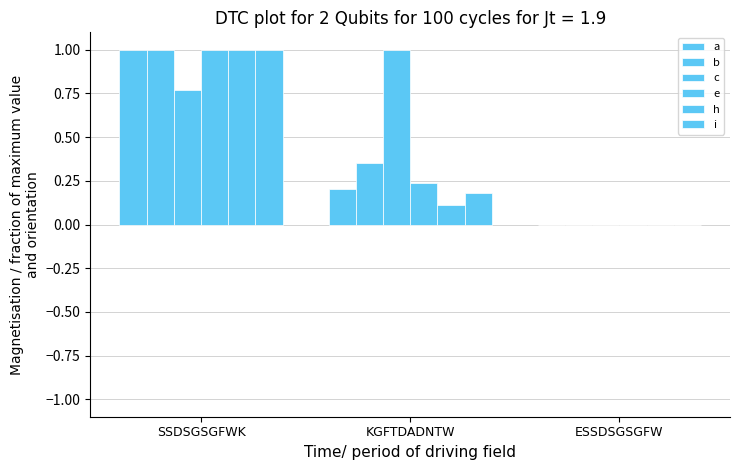

Count the number of categories in the chart.

3